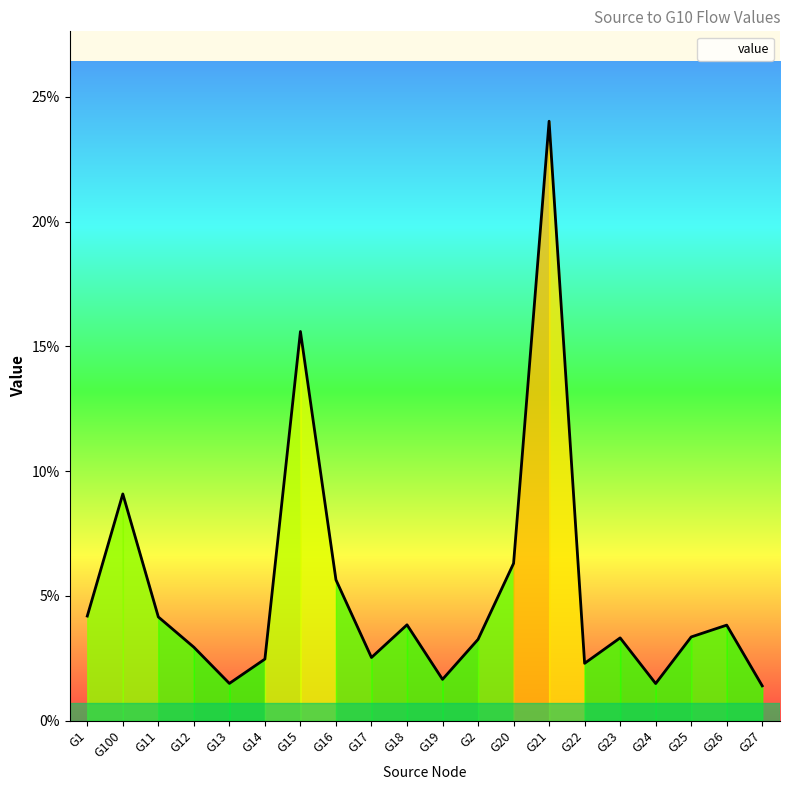

Does the chart have visible grid lines?

No